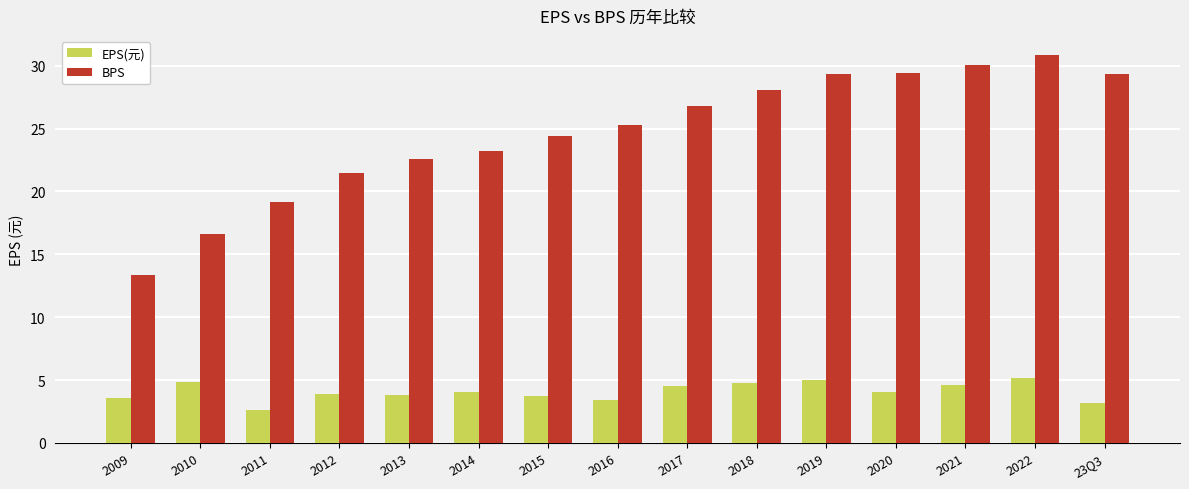

What is the difference between the maximum and second lowest values in the BPS series?

14.2